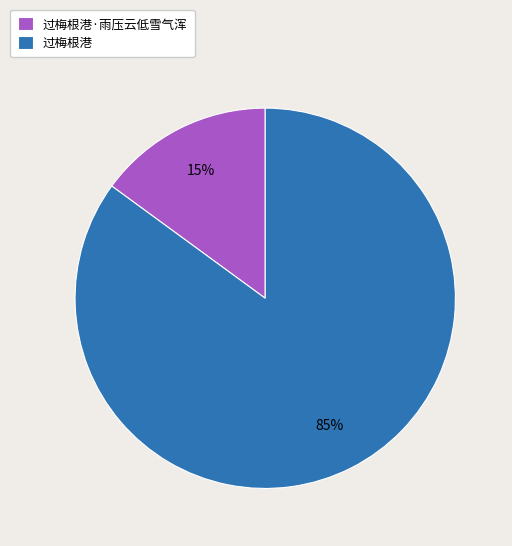

Which slice is the smallest?

过梅根港·雨压云低雪气浑